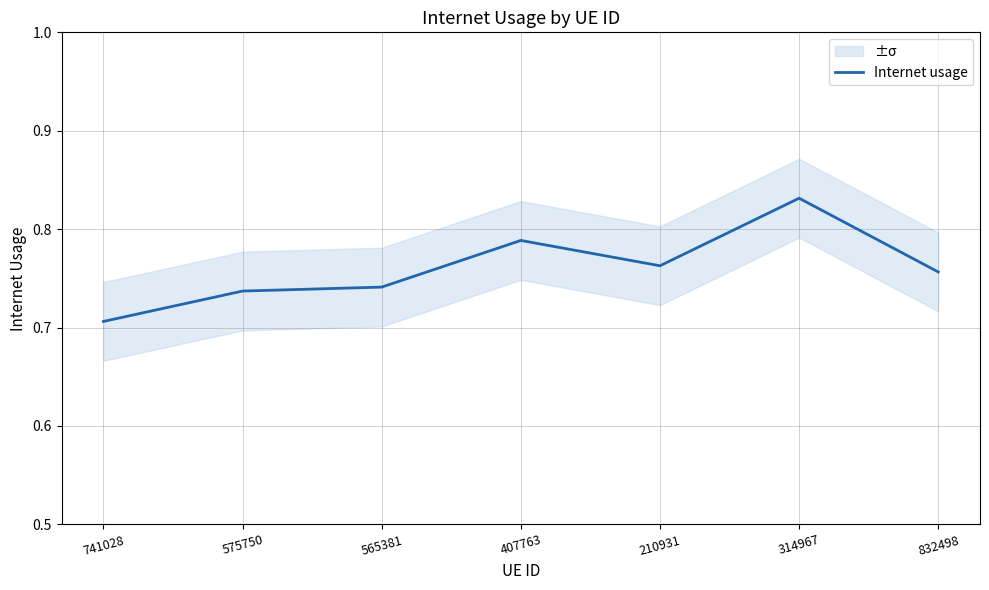

Does the chart have visible grid lines?

Yes